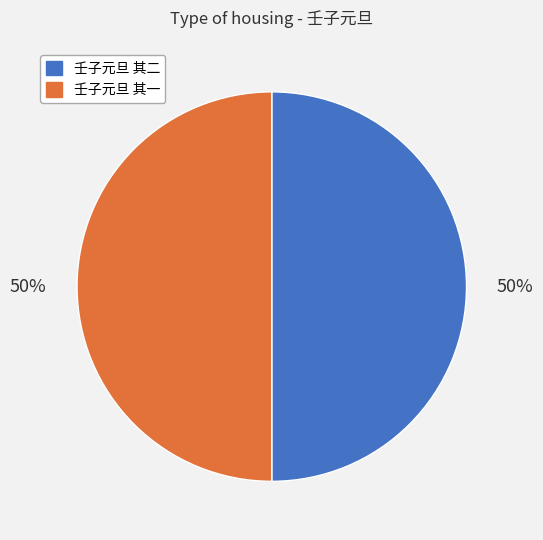

Is it true that 壬子元旦 其二 is 39% of the pie?

False